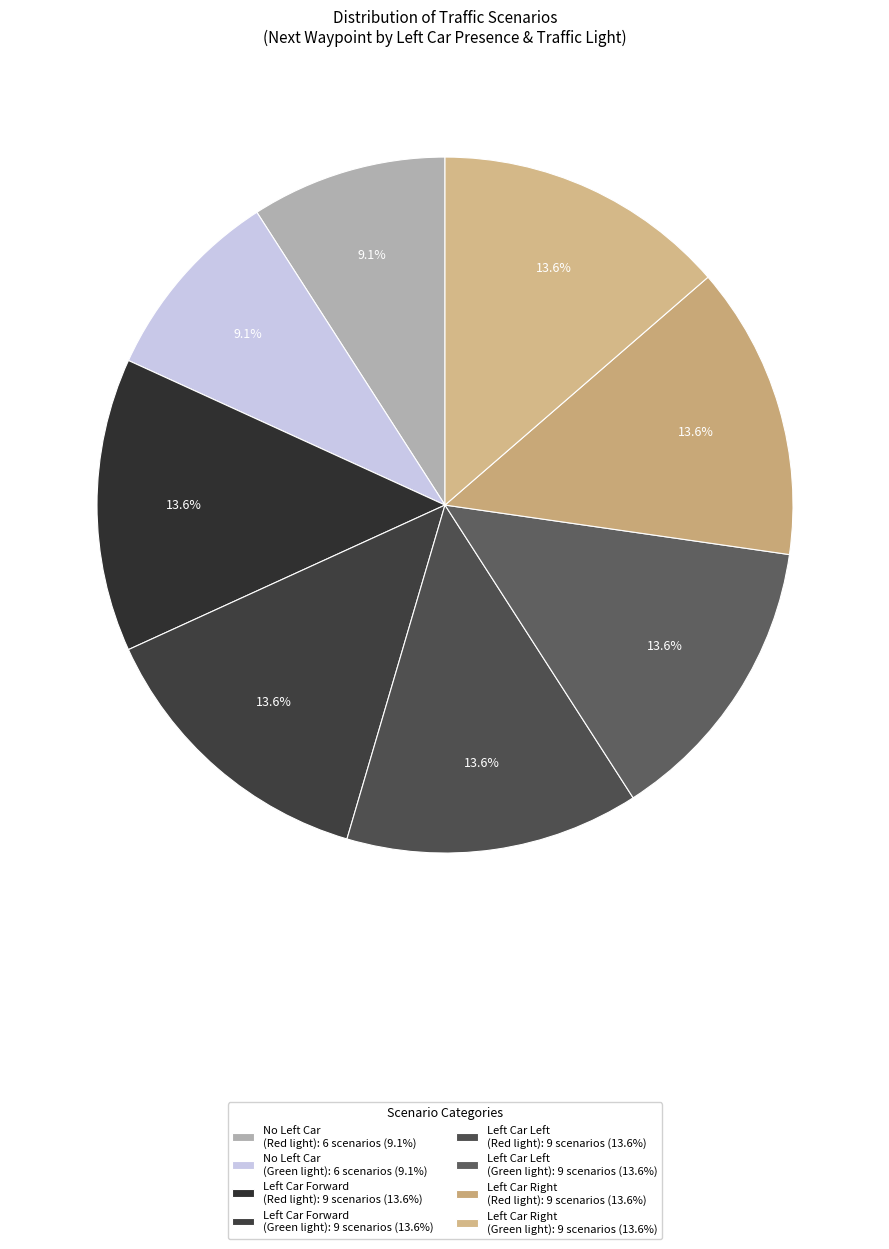

Count the number of slices in the pie.

8